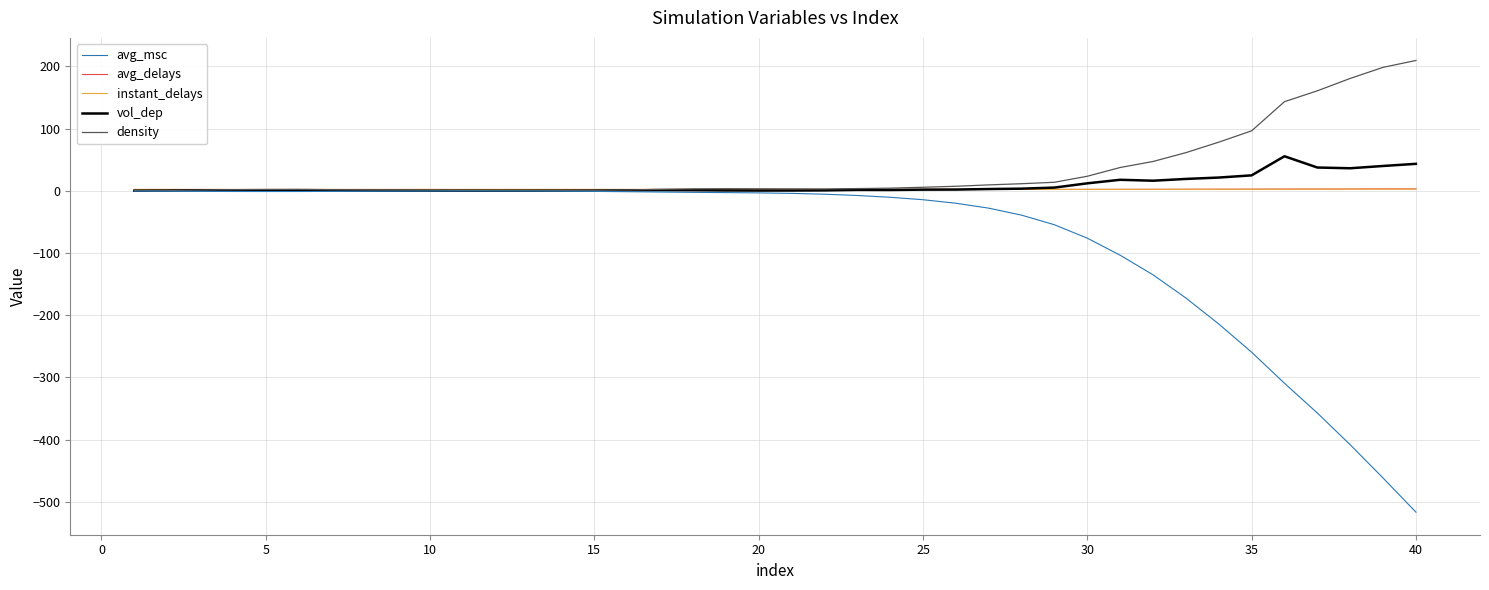

Count the number of data series in this chart.

5